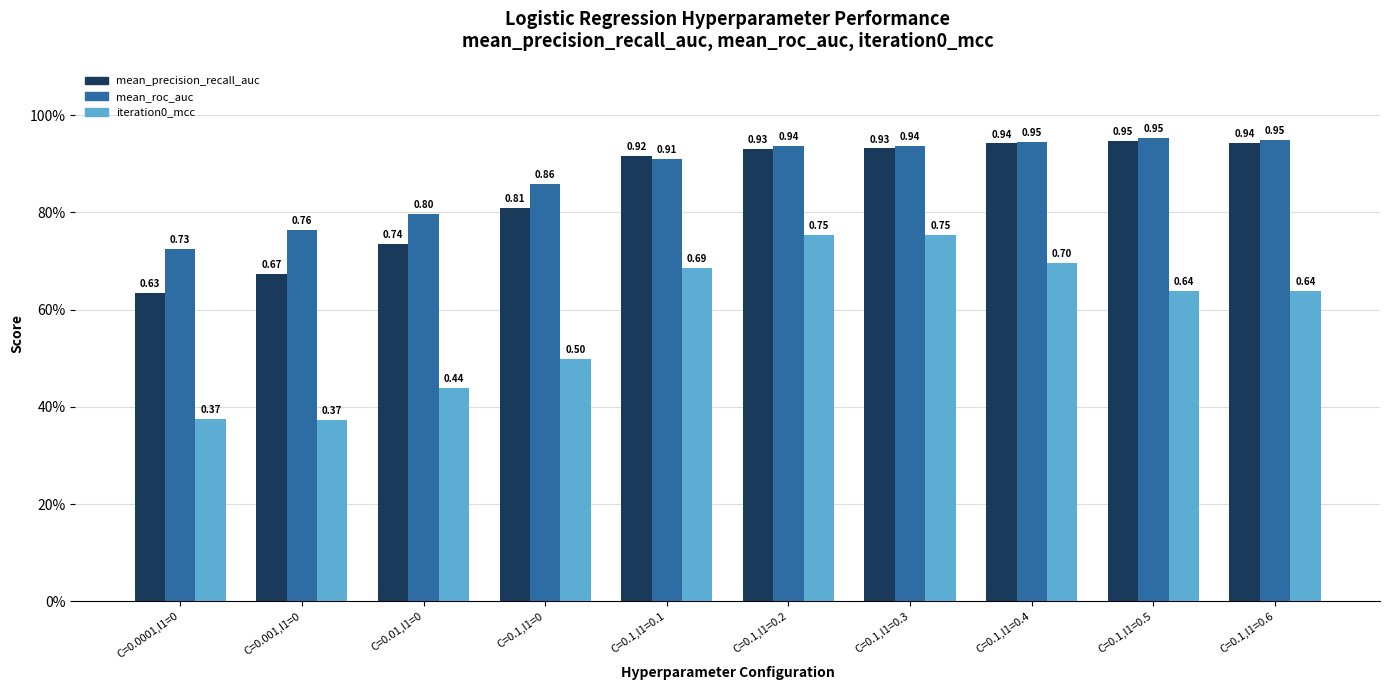

What is the label of the 7th bar from the left?

C=0.1,l1=0.3